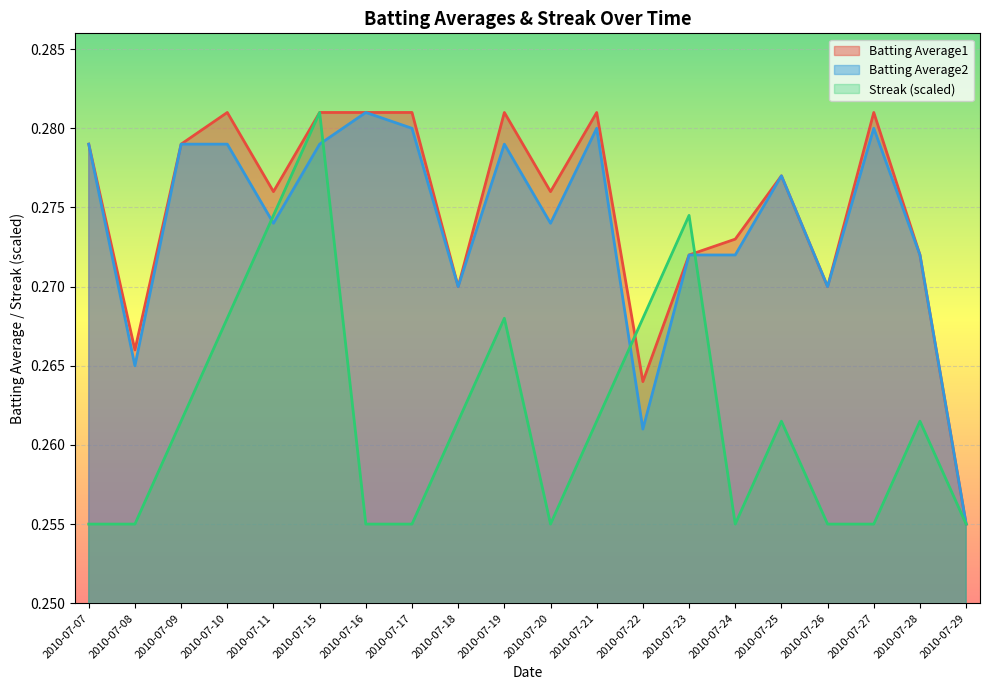

What are all the series names shown in the legend?

Batting Average1, Batting Average2, Streak (scaled)